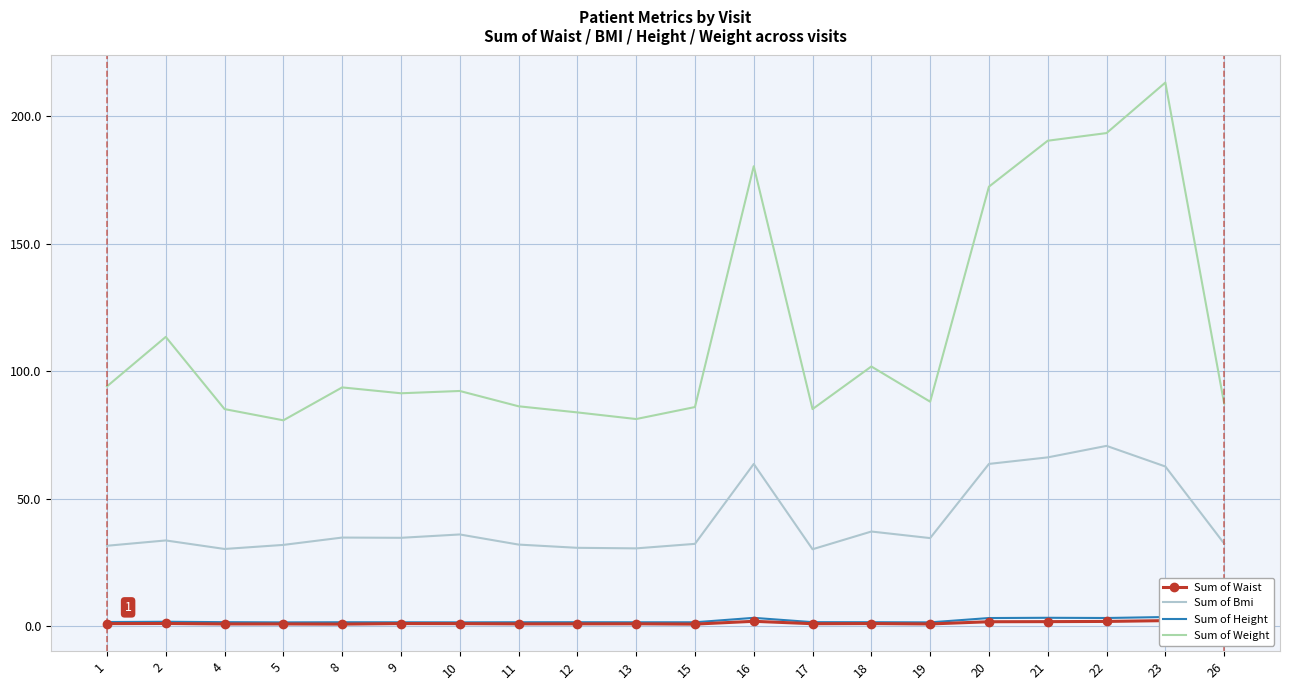

What value does the Sum of Height series have at 11?

1.6